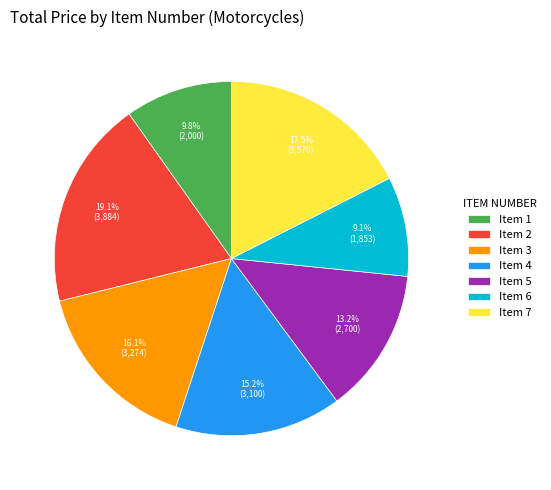

Is there any slice that represents more than half of the pie?

No